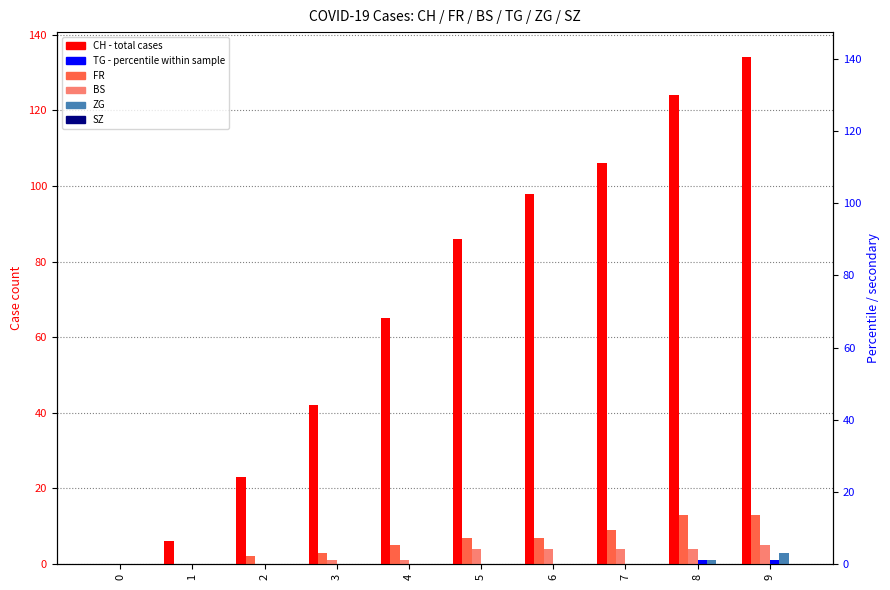

Reading right to left, transcribe all the data shown in this chart.

CH: 134	124	106	98	86	65	42	23	6	0
FR: 13	13	9	7	7	5	3	2	0	0
BS: 5	4	4	4	4	1	1	0	0	0
TG: 1	1	0	0	0	0	0	0	0	0
ZG: 3	1	0	0	0	0	0	0	0	0
SZ: 0	0	0	0	0	0	0	0	0	0